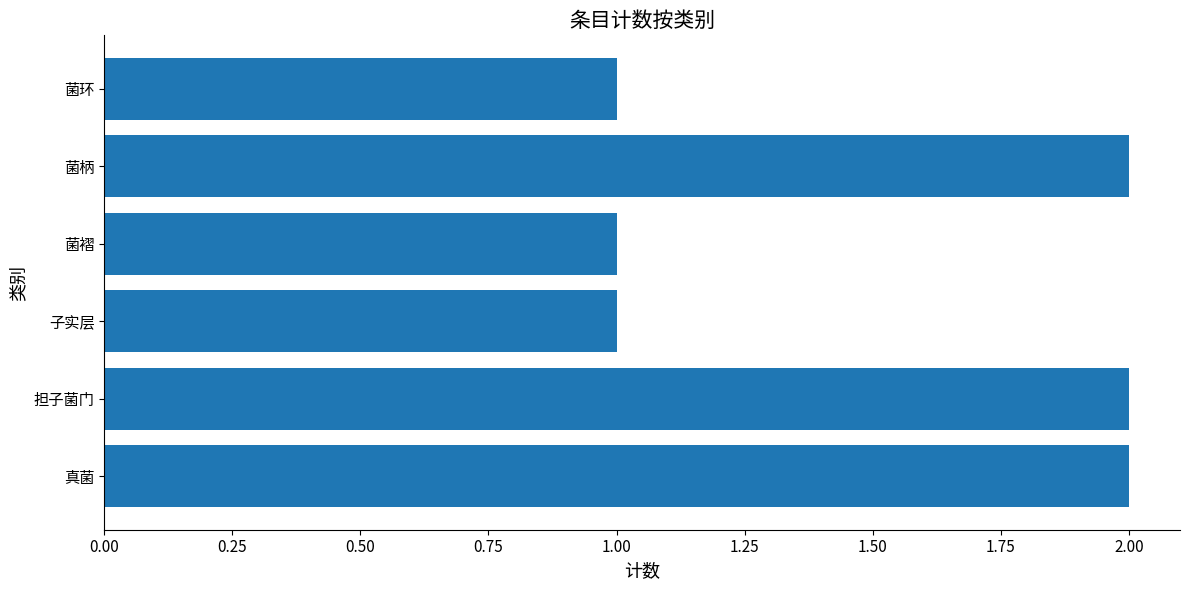

Is it true that the value at 真菌 is 3?

False